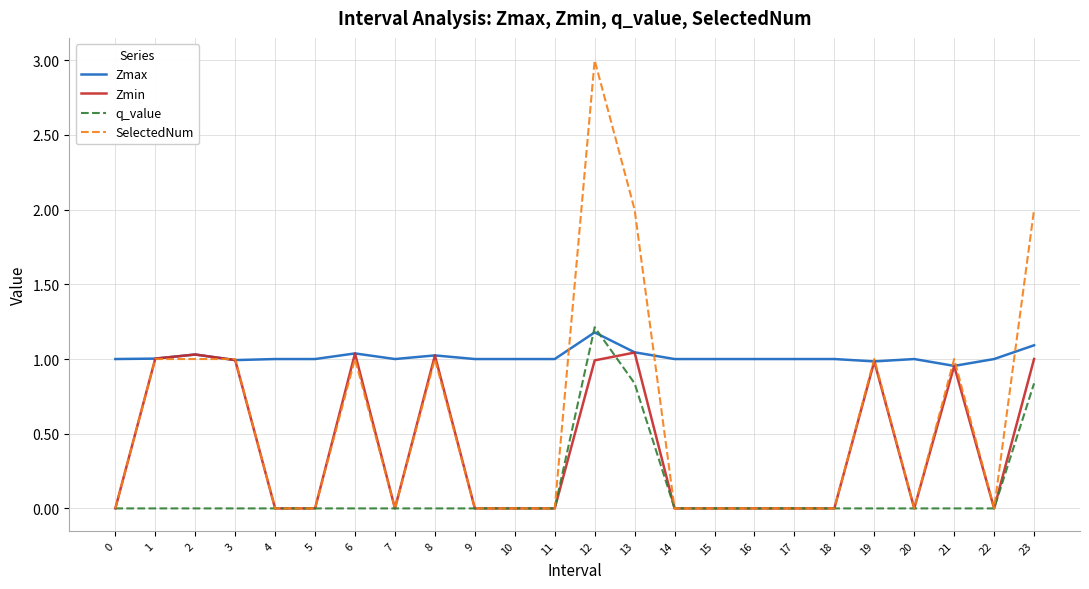

The SelectedNum series shows -1.3 at 15. True or false?

False